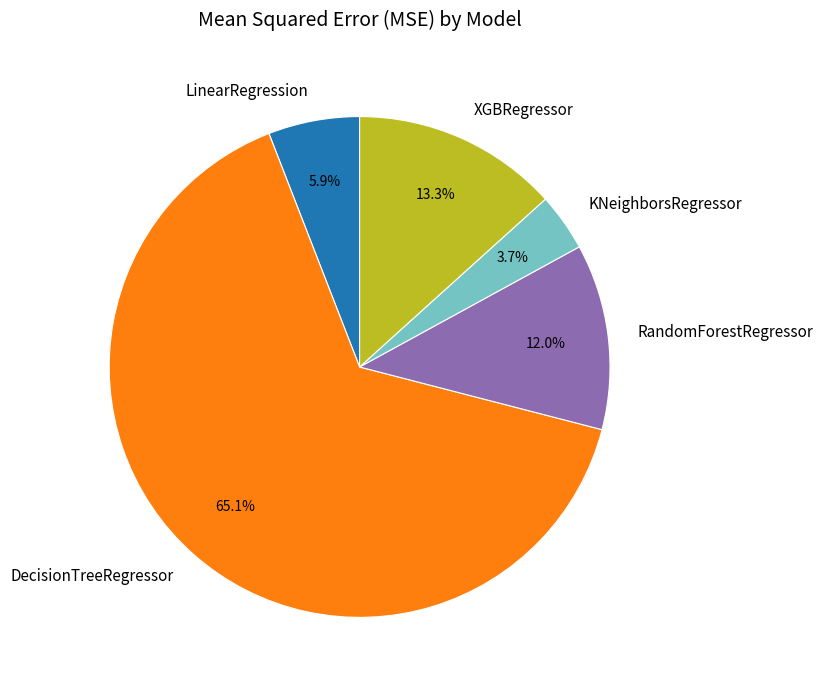

To the nearest percent, what is the difference between the RandomForestRegressor and KNeighborsRegressor slice percentages?

8%